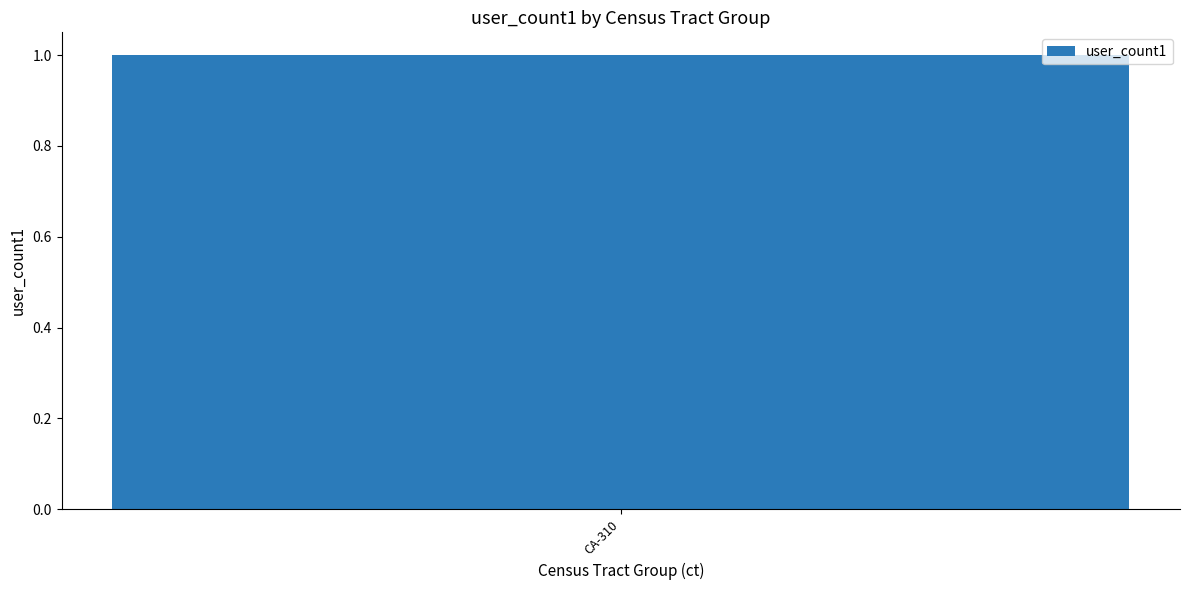

How many positive values are there?

1